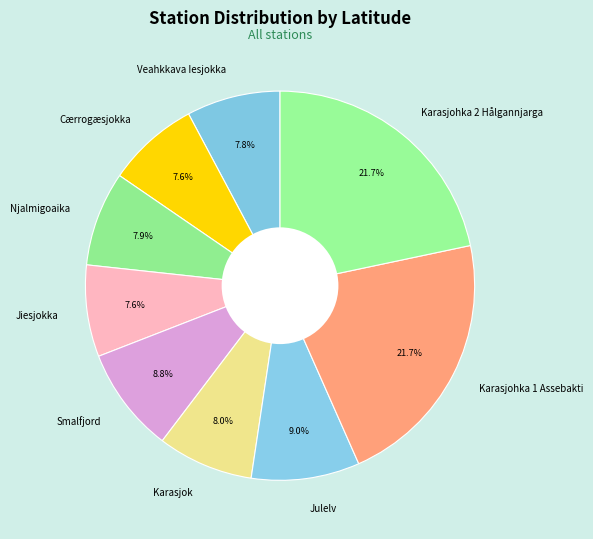

How many slices are in this pie chart?

9